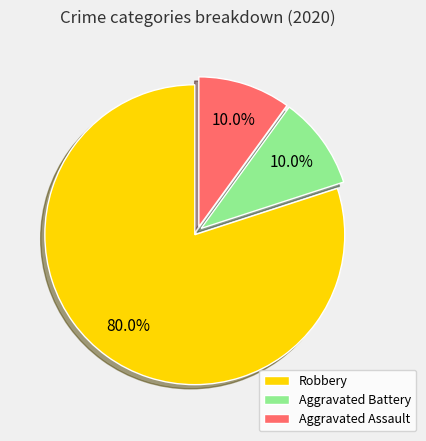

Approximately how many times larger is the value at Aggravated Battery compared to Aggravated Assault?

1.0